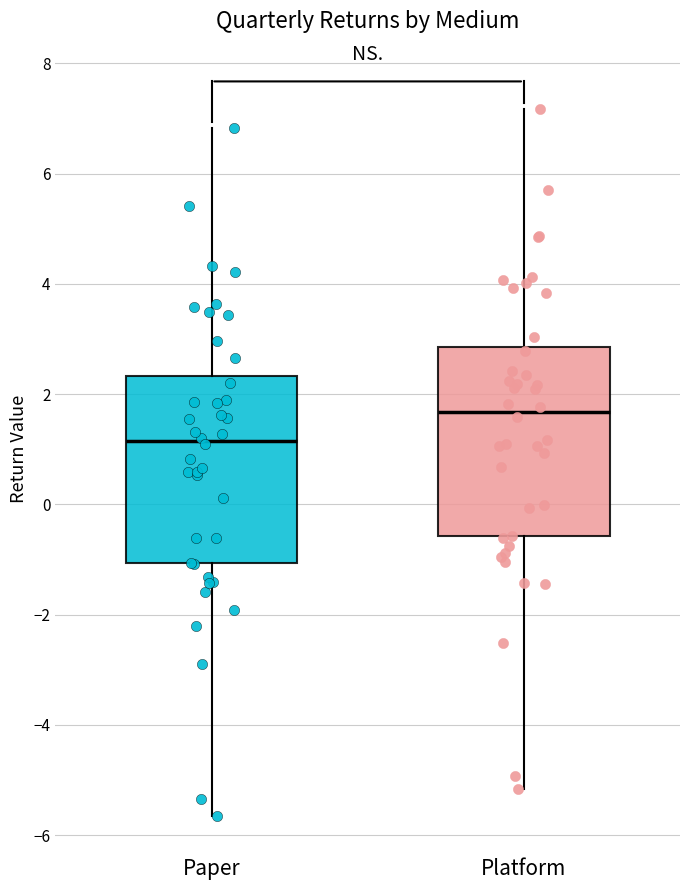

Where is the lower edge of the box for Platform on the y-axis? The values are not printed on the chart, so give them approximately, as read against the axis.

-0.6